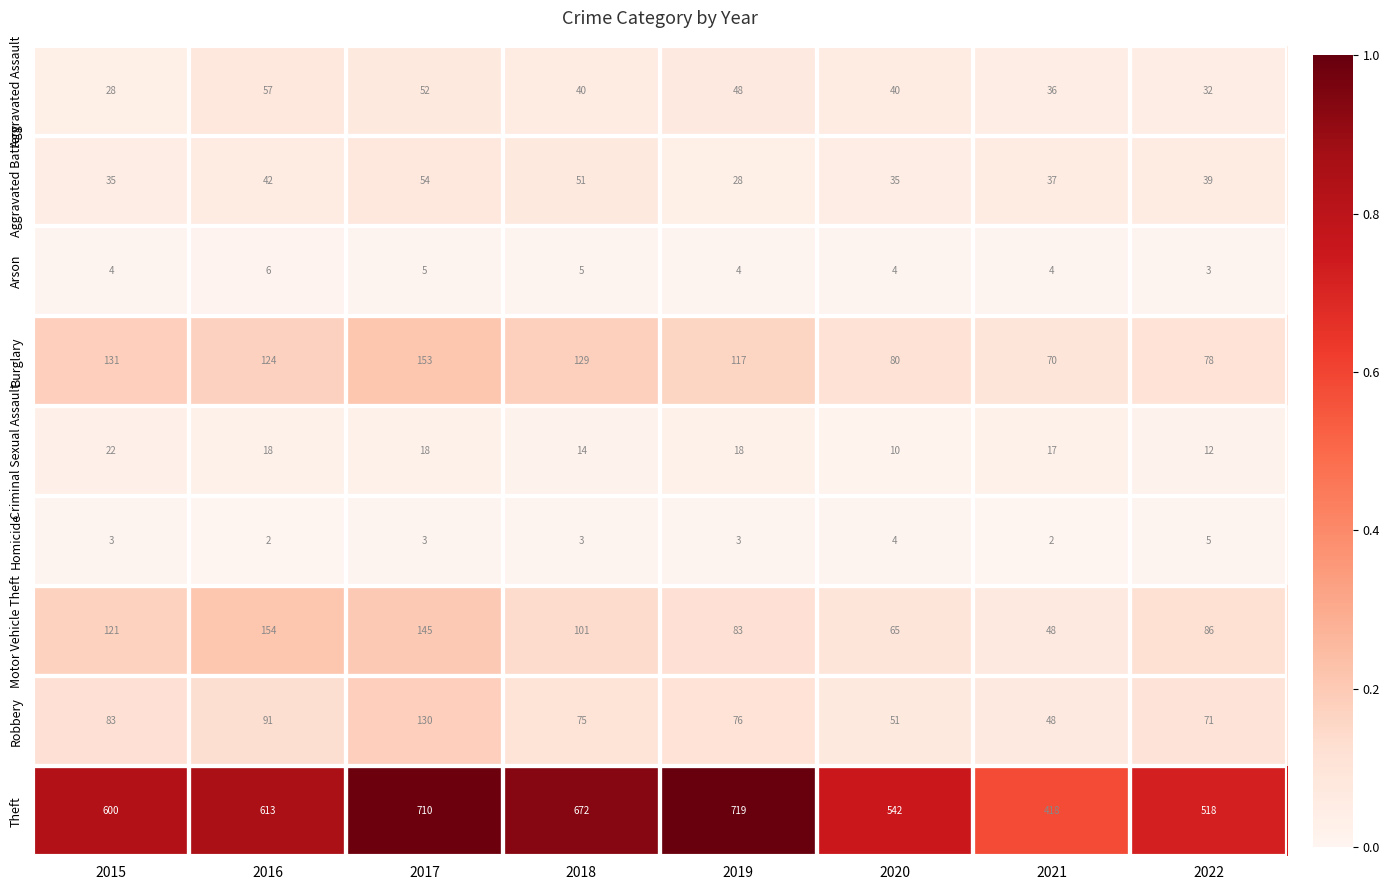

Which series has the widest spread of values?

Theft